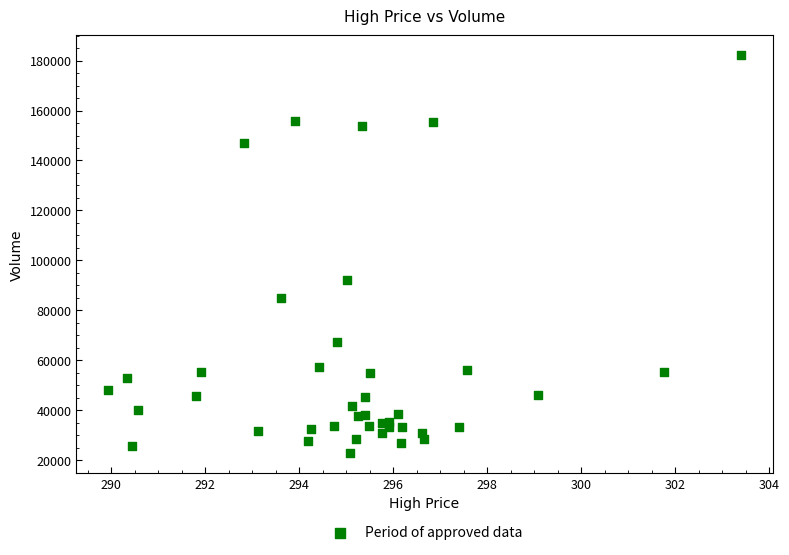

What Y value in the scatter plot is closest to 102507?

92300